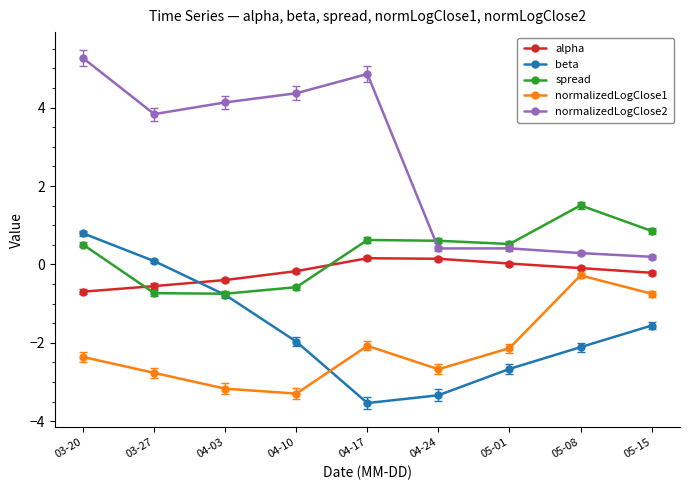

Is it true that alpha equals -0.7 at 03-20?

True